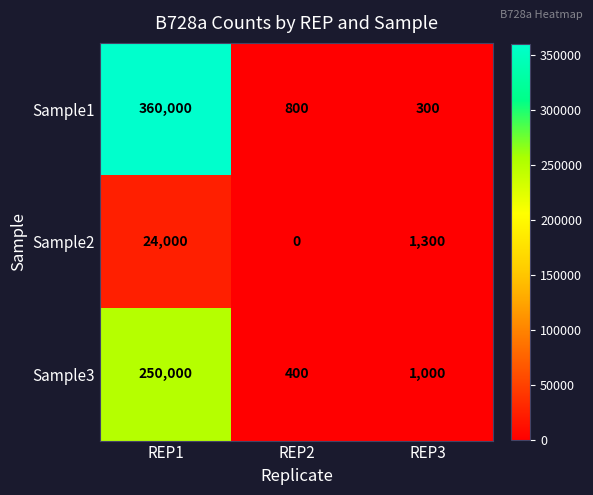

Reading left to right, what are all the values shown in this chart?

Sample1: 360000	800	300
Sample2: 24000	0	1300
Sample3: 250000	400	1000